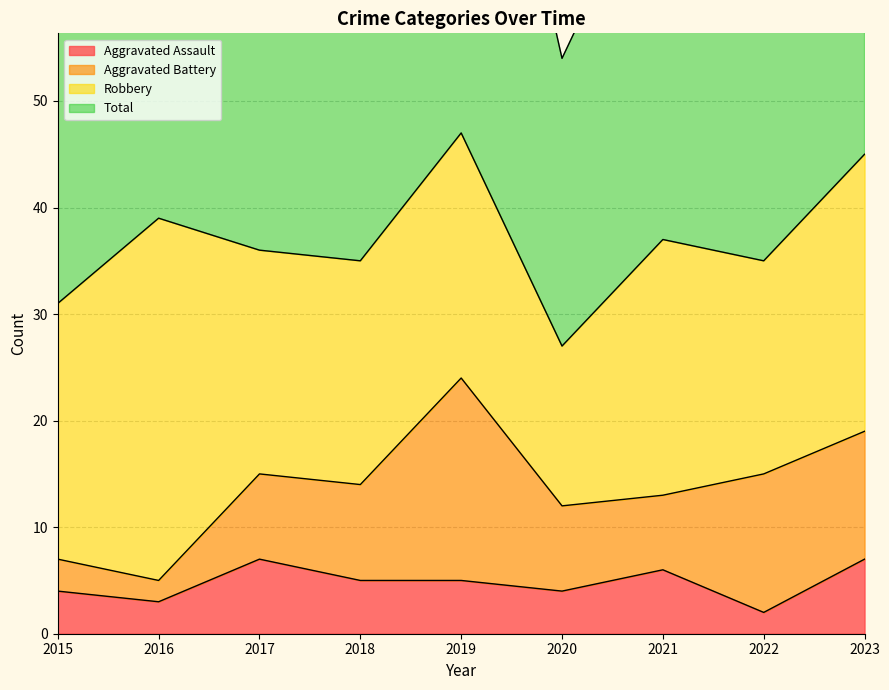

What is the difference between the maximum and second lowest values in the Aggravated Assault series?

4